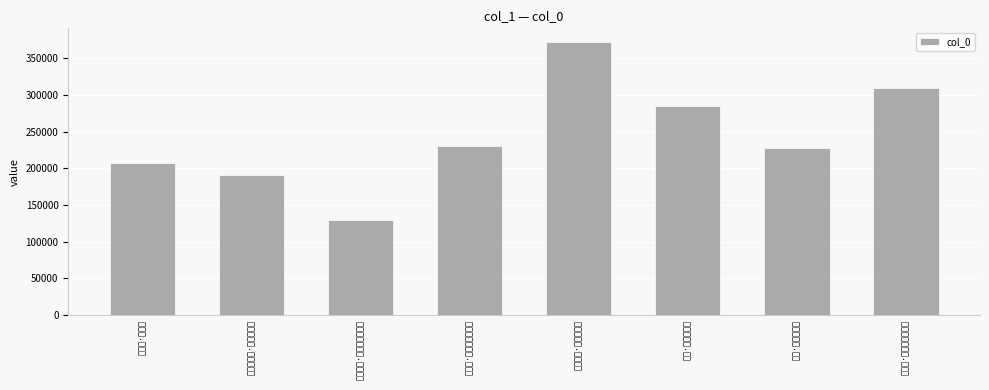

True or false: the data shows 284919 at 起意·早春明霁色.

True